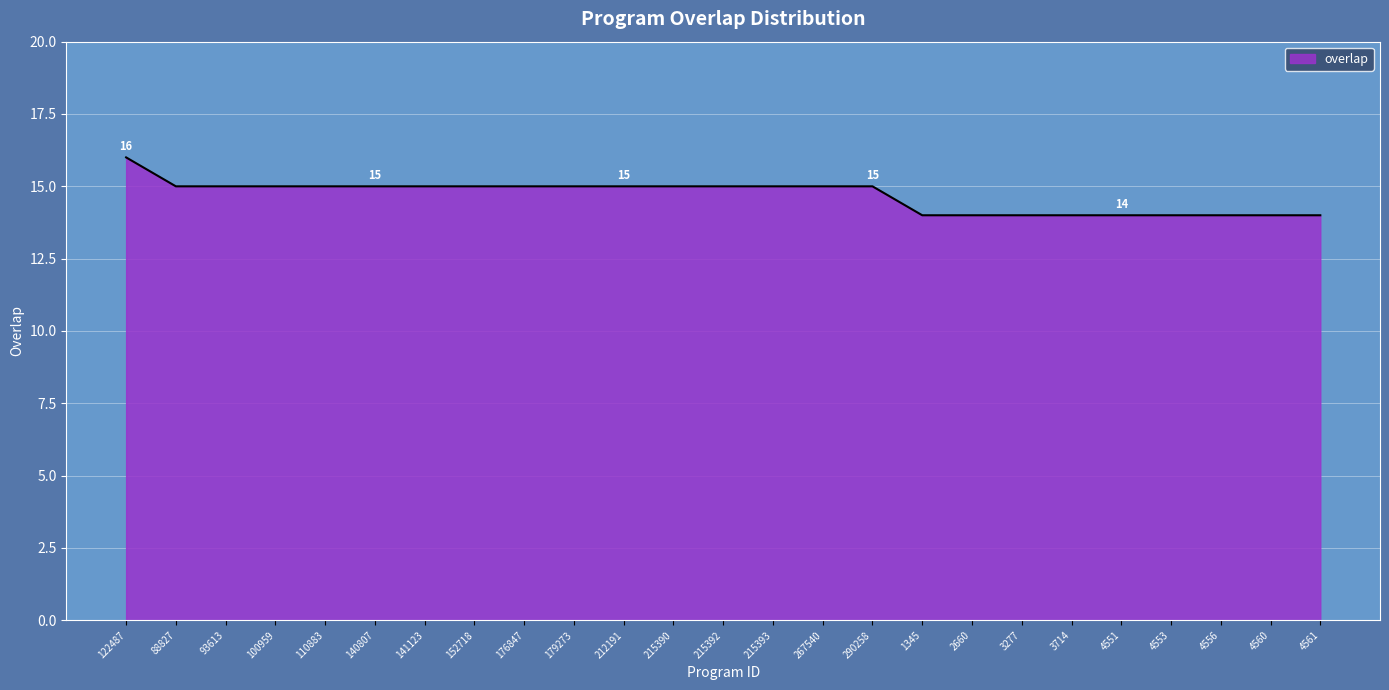

What is the sum of all values?

367